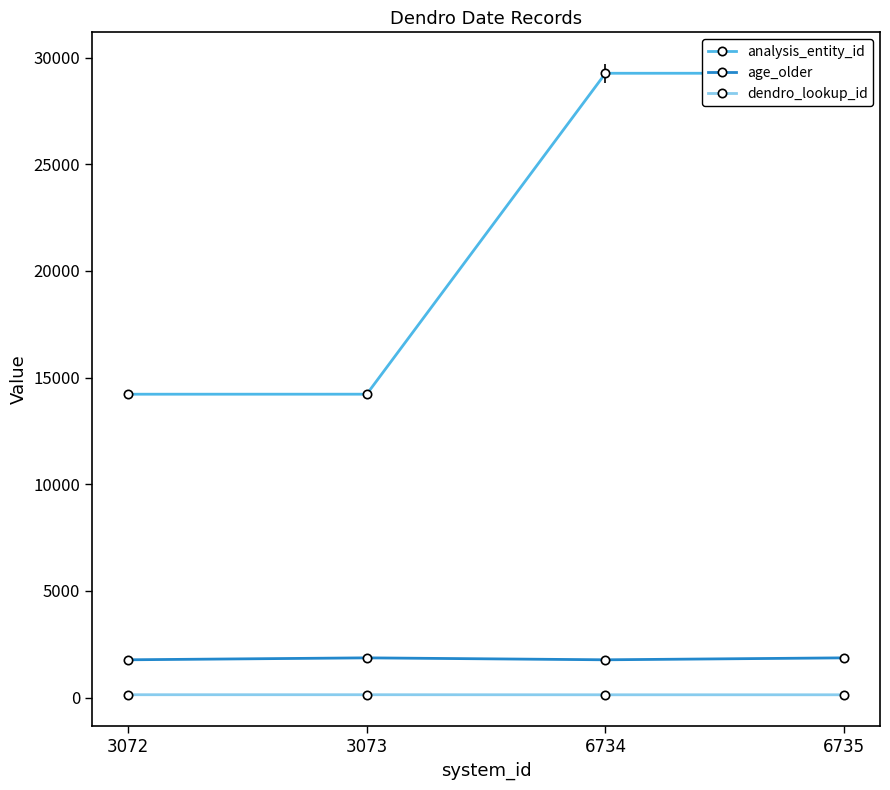

Which series has the largest range (max minus min)?

analysis_entity_id